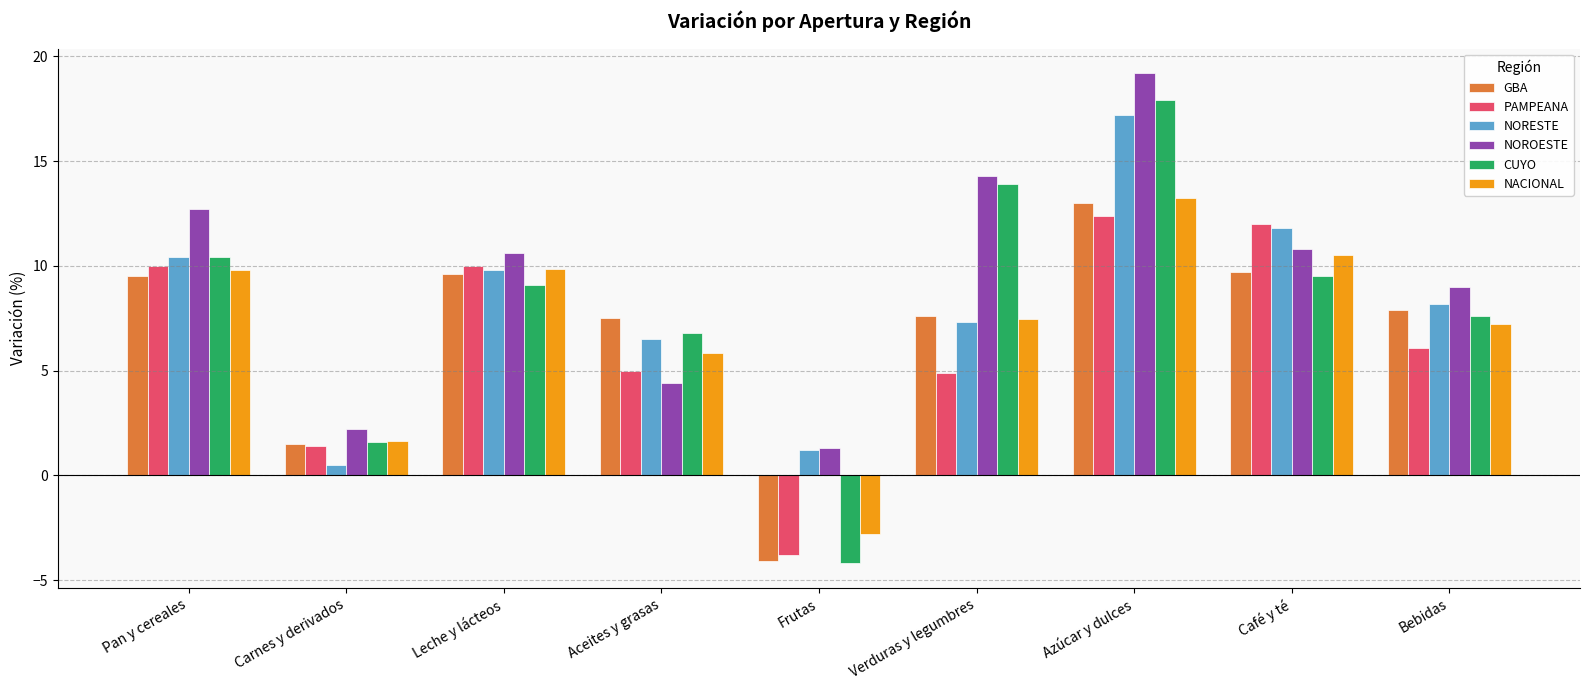

What is the value of the NACIONAL bar at the 6th from the left?

7.5